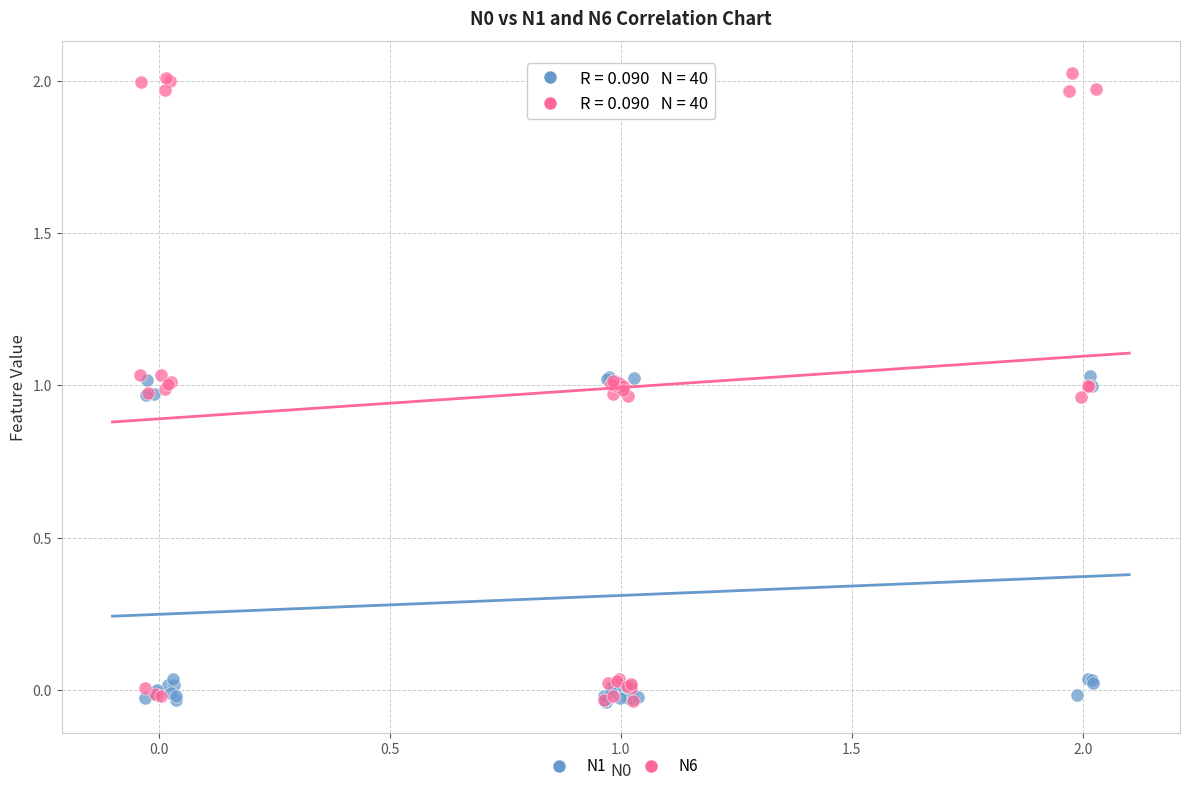

Which series has the largest Y range (max minus min)?

N6